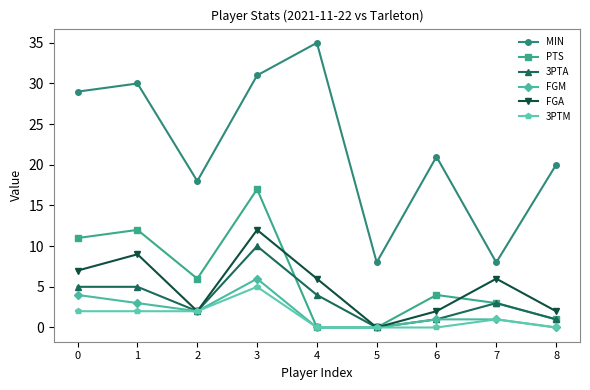

Reading left to right, transcribe all the data shown in this chart.

MIN: 29	30	18	31	35	8	21	8	20
PTS: 11	12	6	17	0	0	4	3	1
3PTA: 5	5	2	10	4	0	1	3	1
FGM: 4	3	2	6	0	0	1	1	0
FGA: 7	9	2	12	6	0	2	6	2
3PTM: 2	2	2	5	0	0	0	1	0